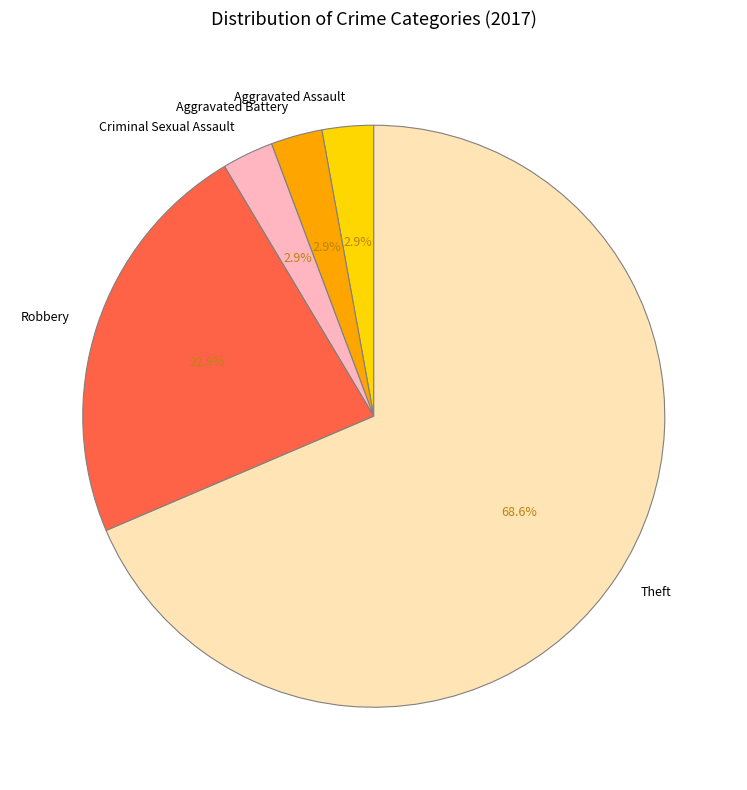

Is it true that Theft is 69% of the pie?

True